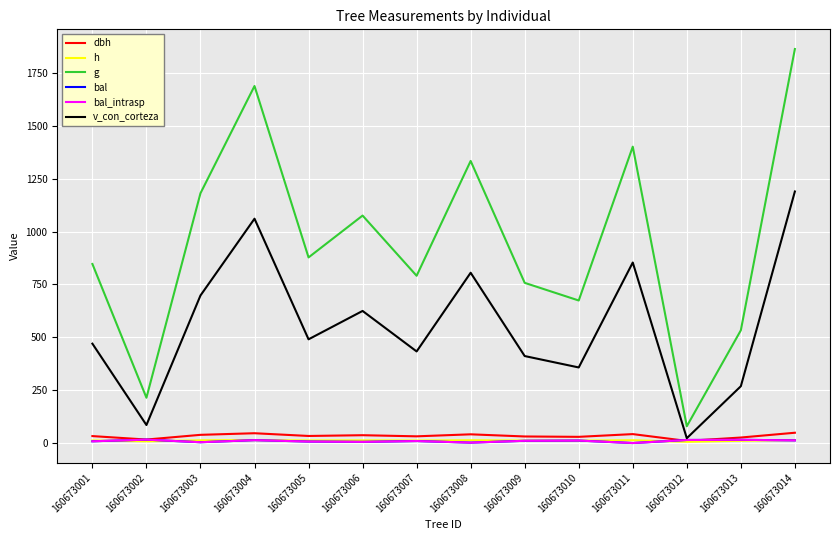

Is this an area chart (filled region under the line)?

No